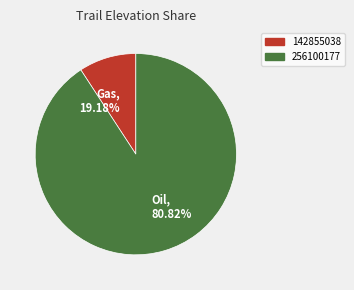

Which slice is the largest?

256100177